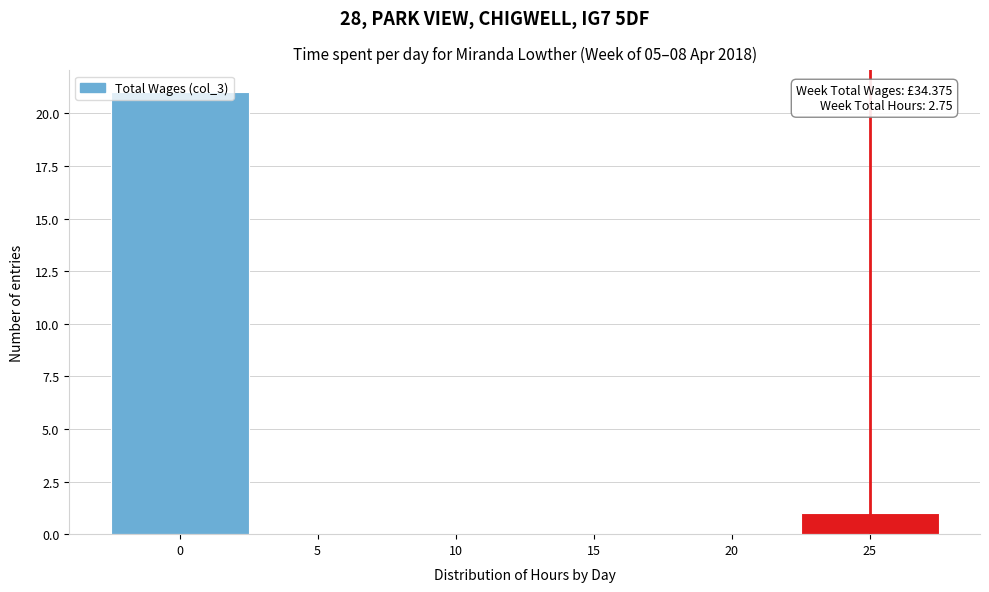

Over which range of the x-axis is the bar tallest?

-2.5 to 2.5